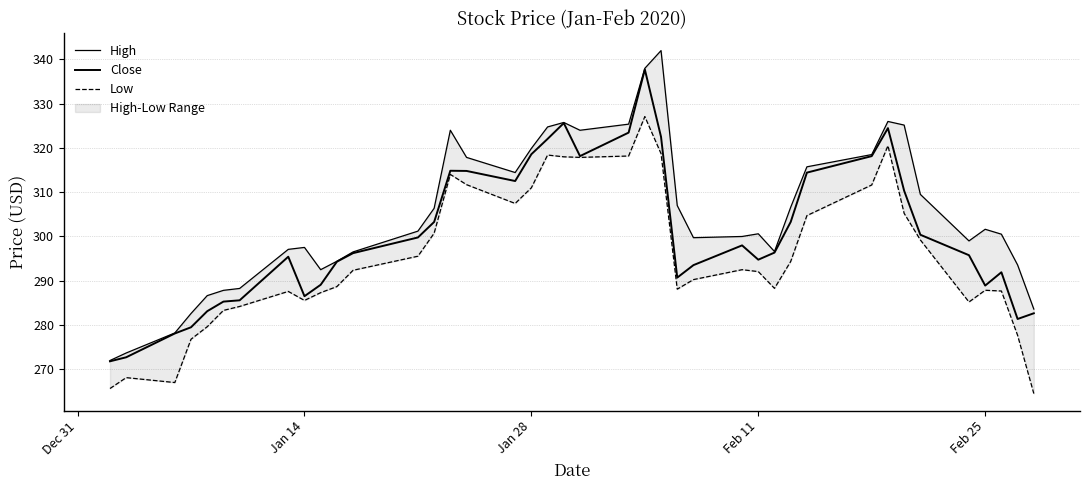

In Close, how many points are lower than both neighbors (excluding endpoints)?

7